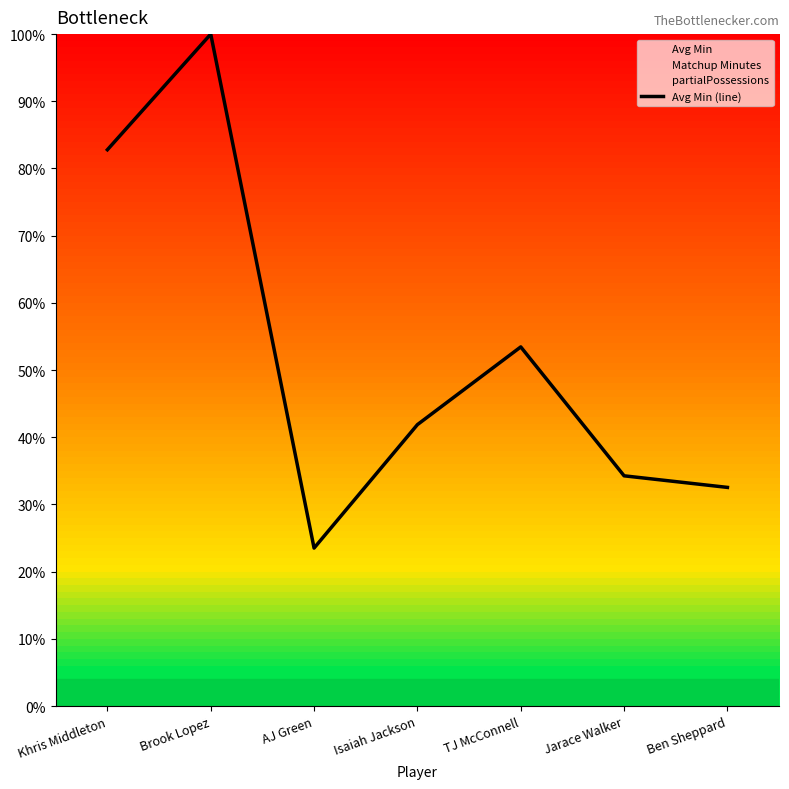

The value at Ben Sheppard is 0.3. True or false?

True